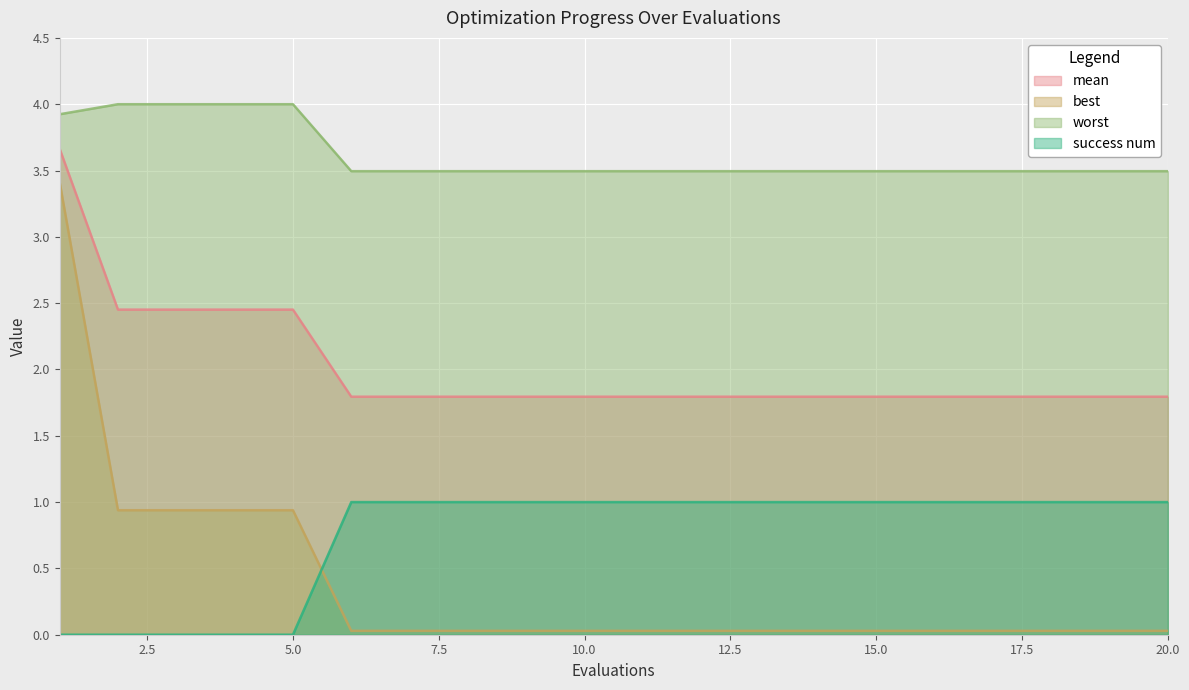

True or false: worst has more than 0 points higher than both neighbors.

False